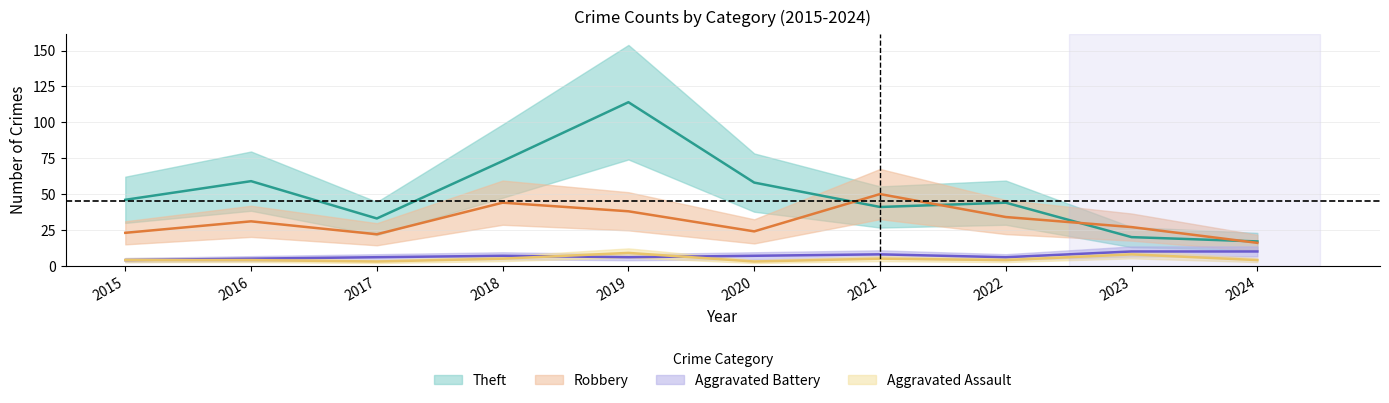

Where is the first local maximum for Robbery?

2016